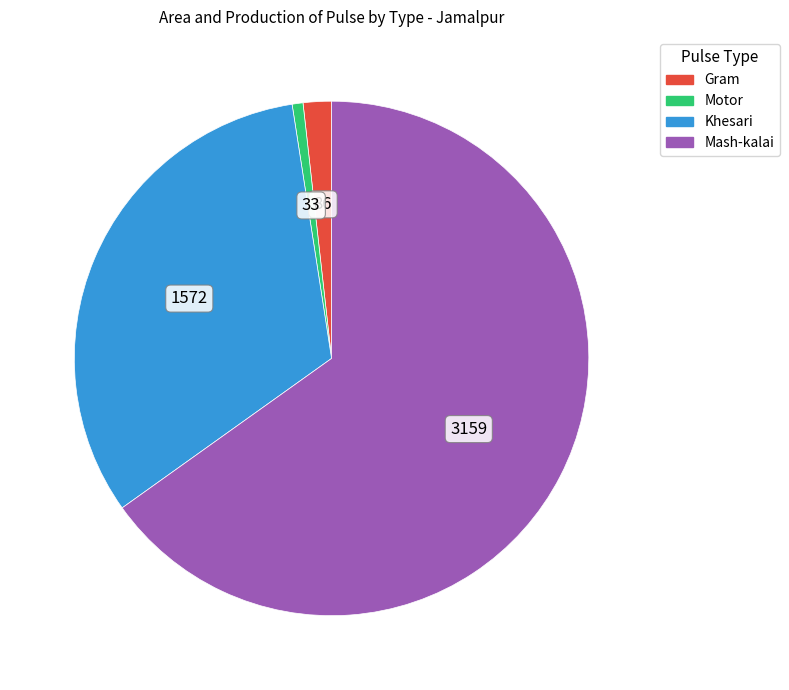

Does Mash-kalai represent more than half of the total?

Yes